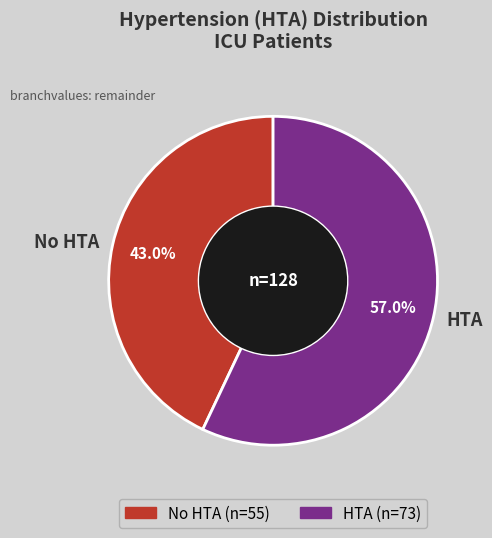

Approximately how many times larger is the value at HTA compared to No HTA?

1.3